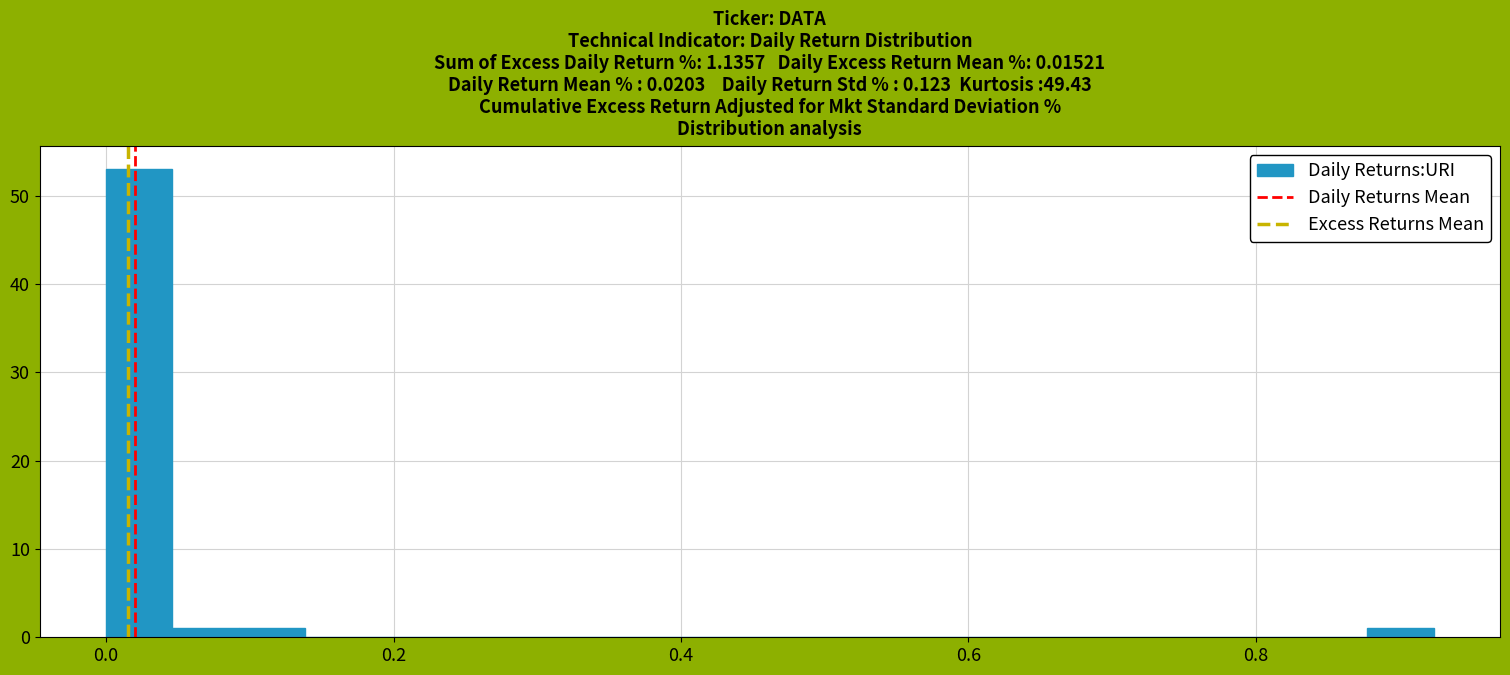

Around what value on the x-axis is the tallest bar? Give the approximate position of its centre, as read against the axis.

0.02